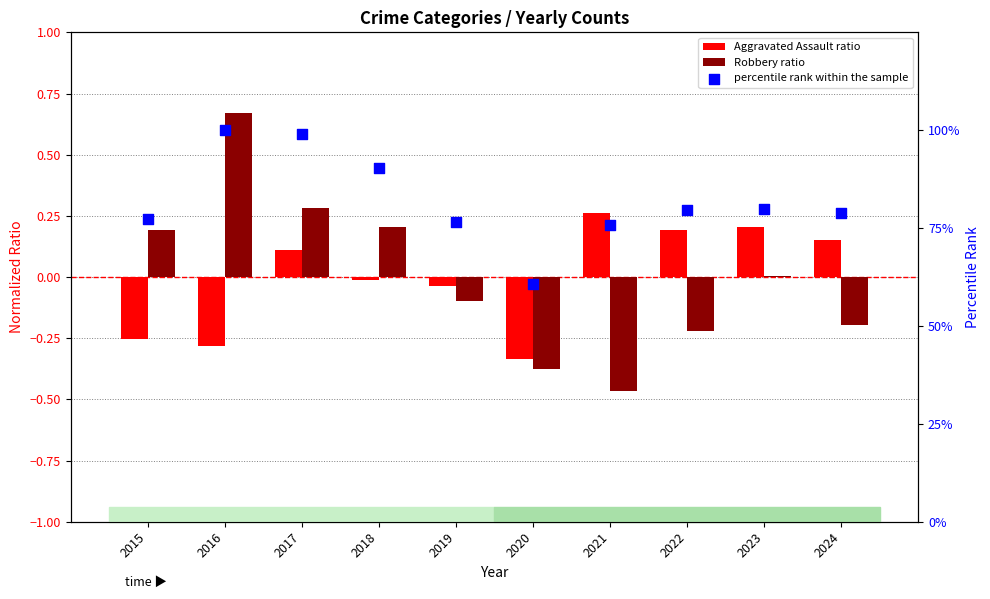

What is the total value across all series at 2019?

76.4